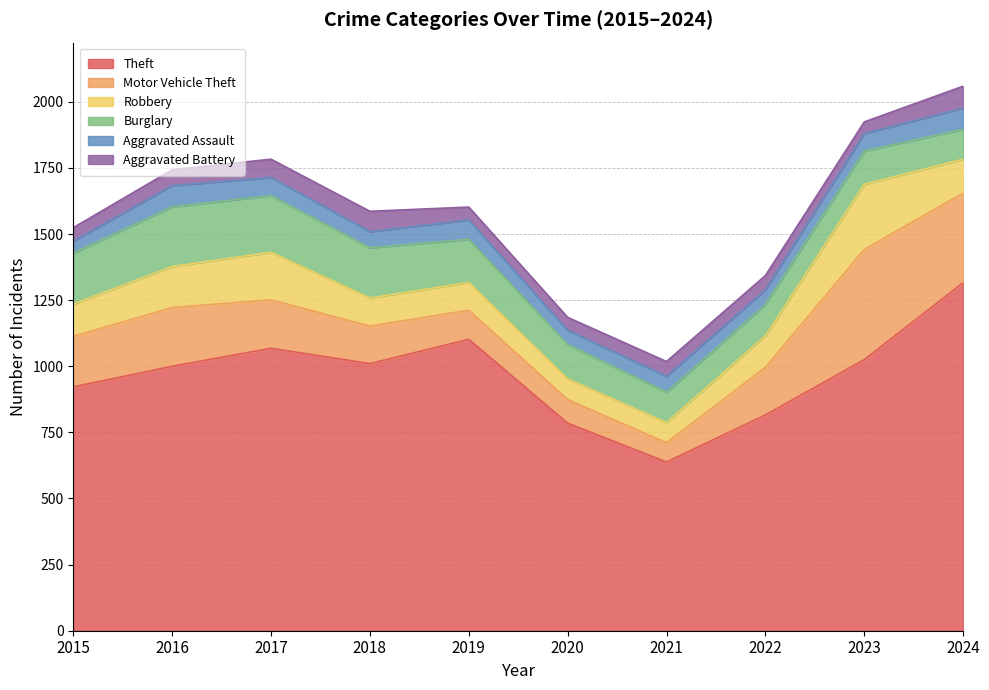

True or false: Theft and Motor Vehicle Theft cross at least once.

False